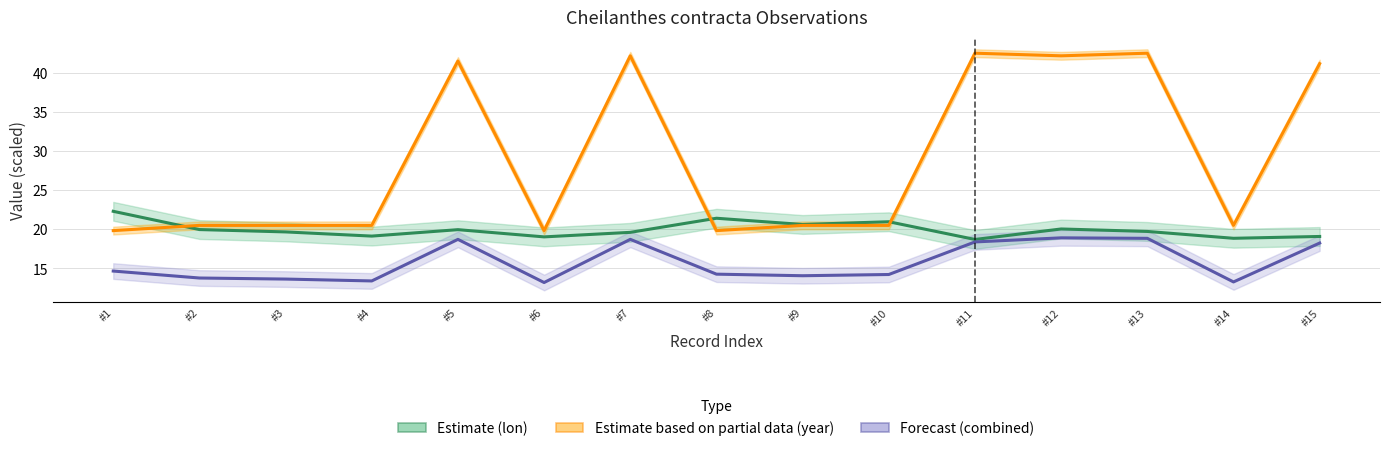

Which series changed the most between #9 and #10?

Estimate (lon)